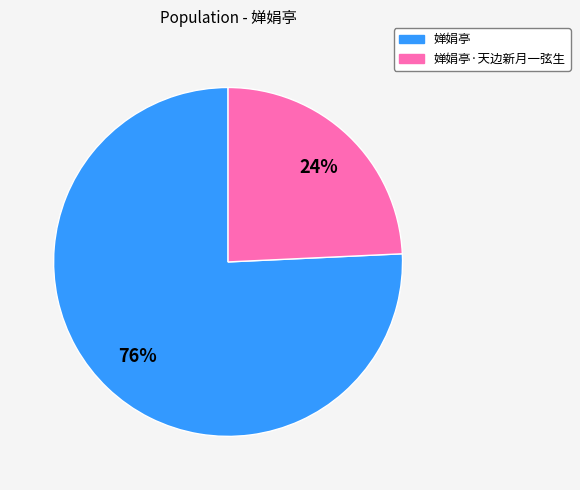

Does 婵娟亭 represent more than half of the total?

Yes